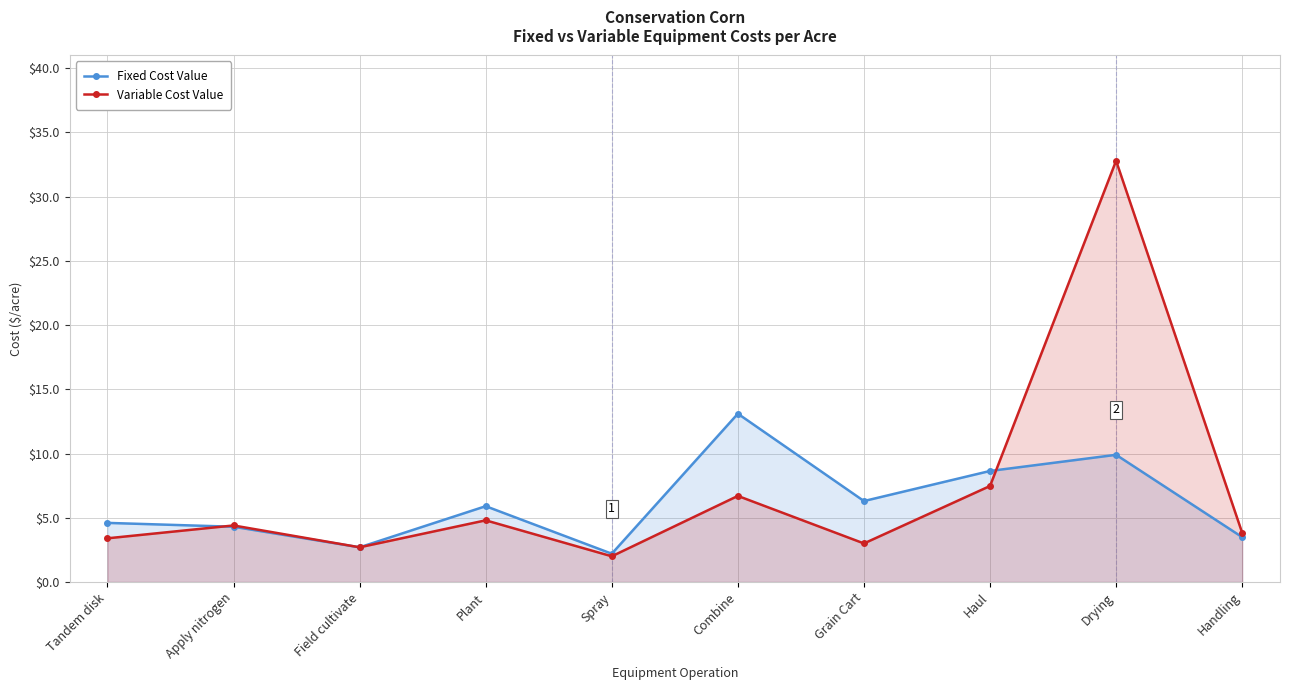

What are all the series names shown in the legend?

Fixed Cost Value, Variable Cost Value